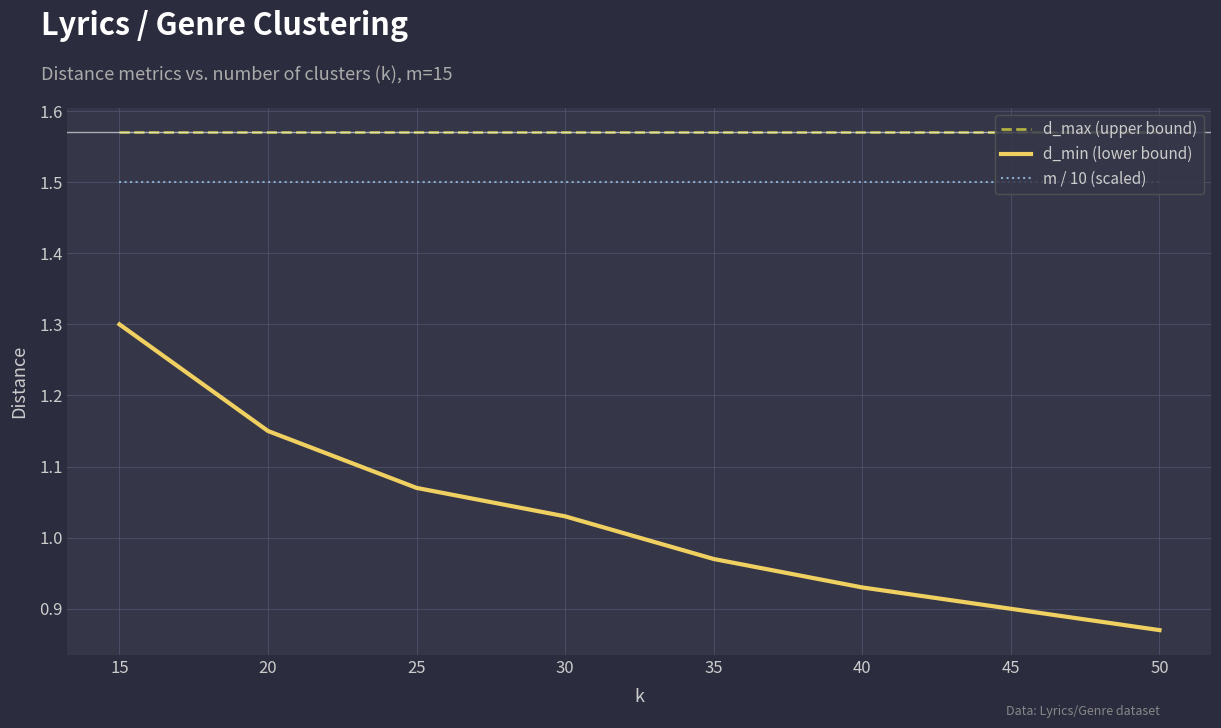

Where does the d_min (lower bound) series first go above 1?

15